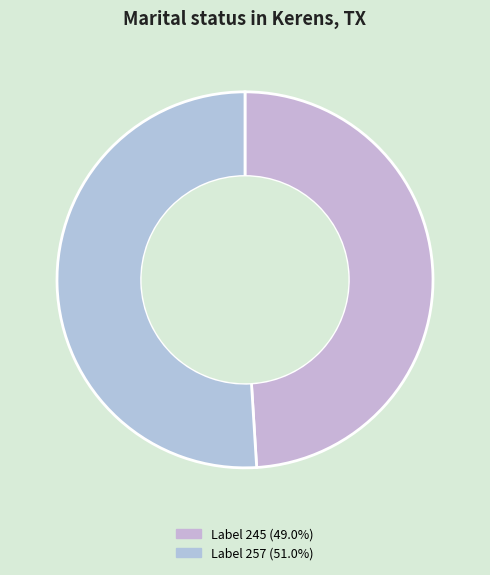

To the nearest percent, what is the difference between the largest and smallest slice percentages?

2%